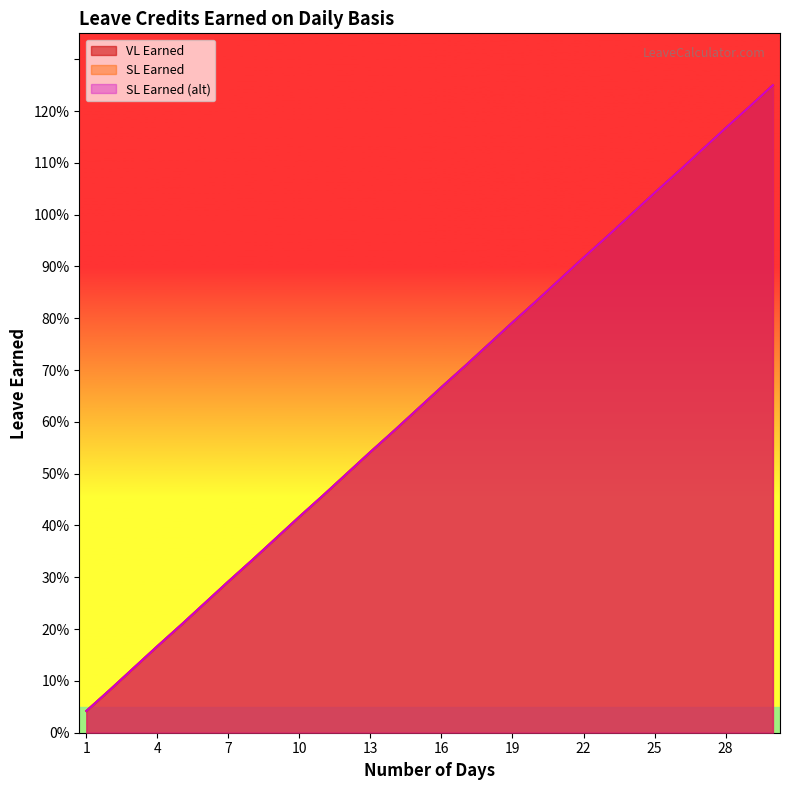

What are all the series names shown in the legend?

VL Earned, SL Earned, SL Earned (alt)